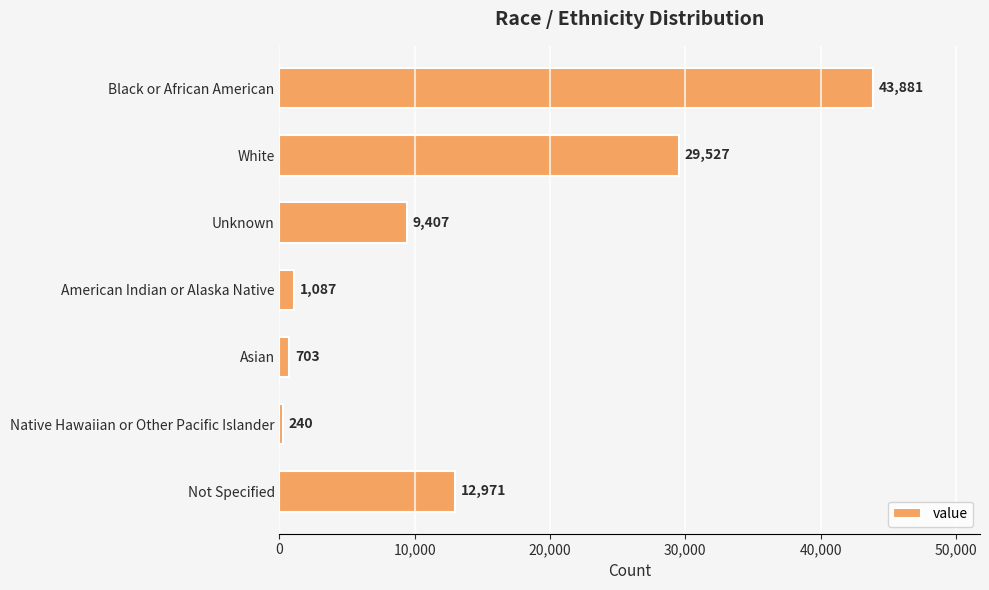

Count the number of categories in the chart.

7